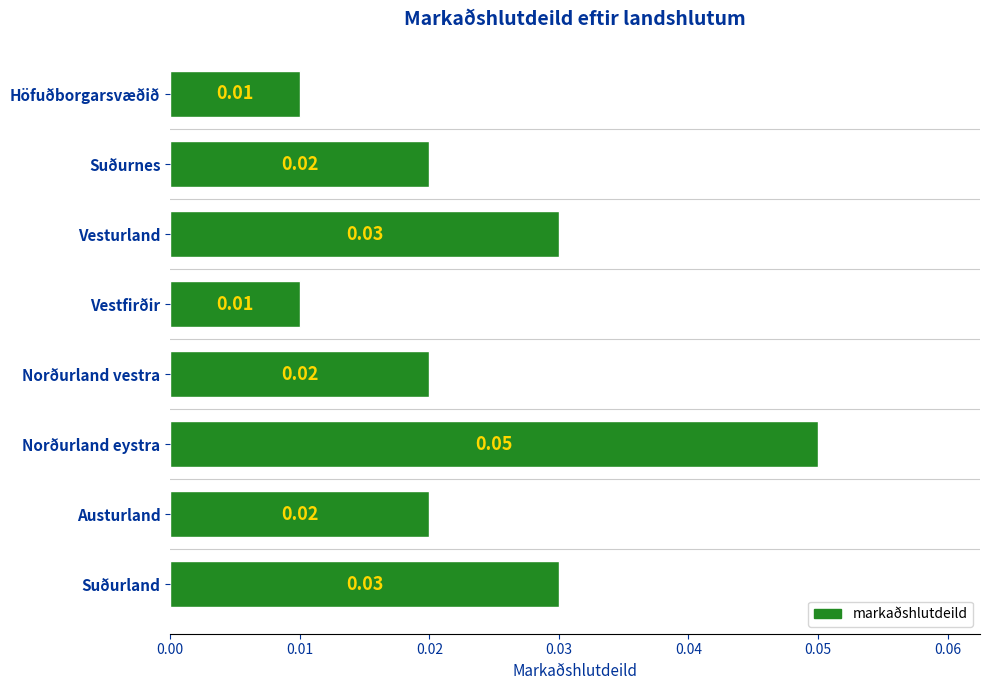

Which has a higher value, Norðurland vestra or Vesturland?

Vesturland